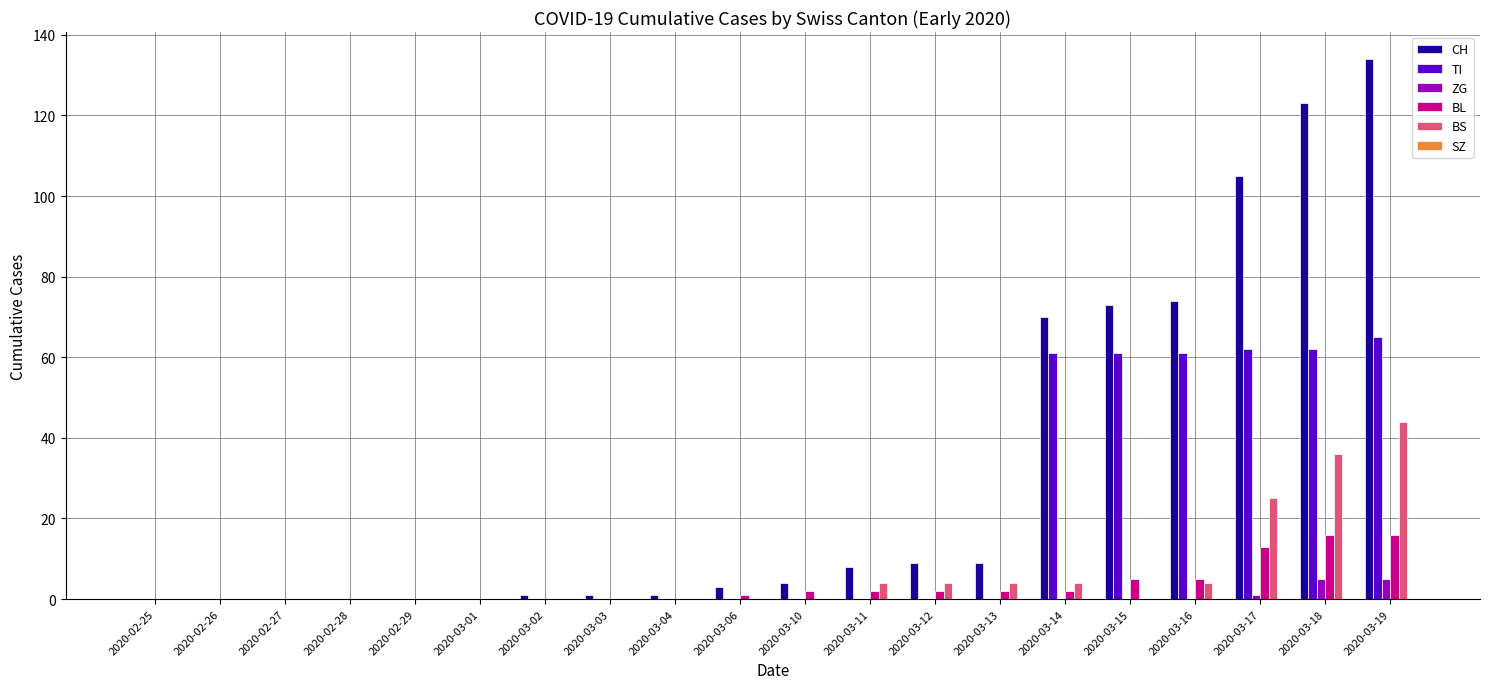

What is the maximum value for CH?

134